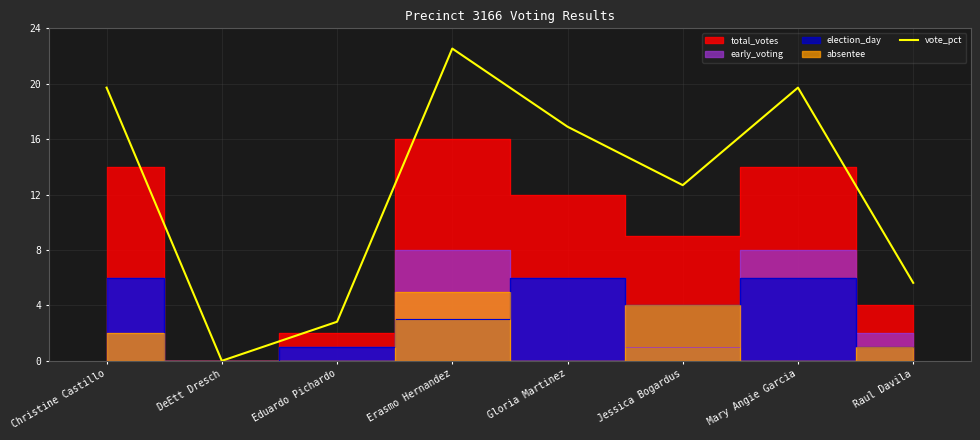

At which category does the data reach its first local valley?

DeEtt Dresch